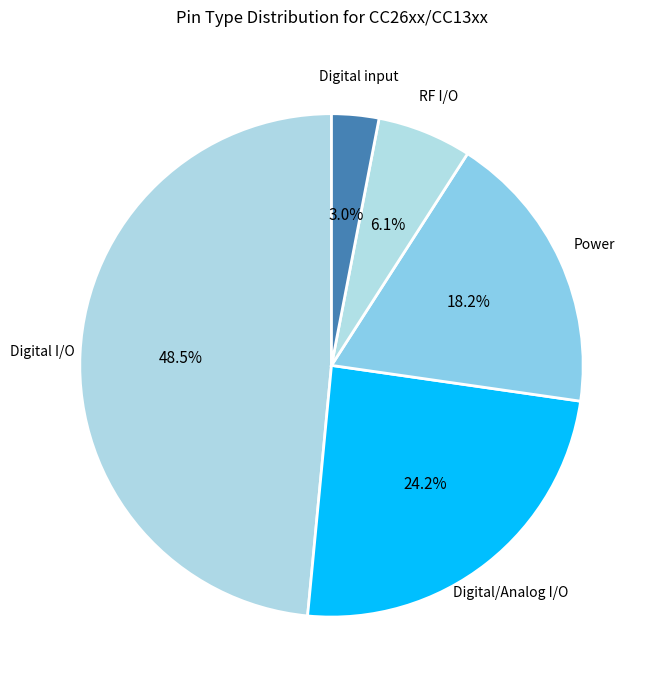

How much of the chart is everything except Digital I/O?

51.5%